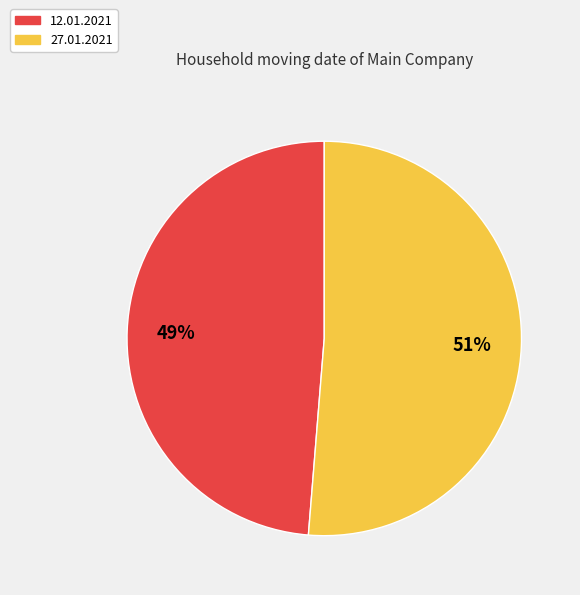

Does 12.01.2021 represent more than half of the total?

No